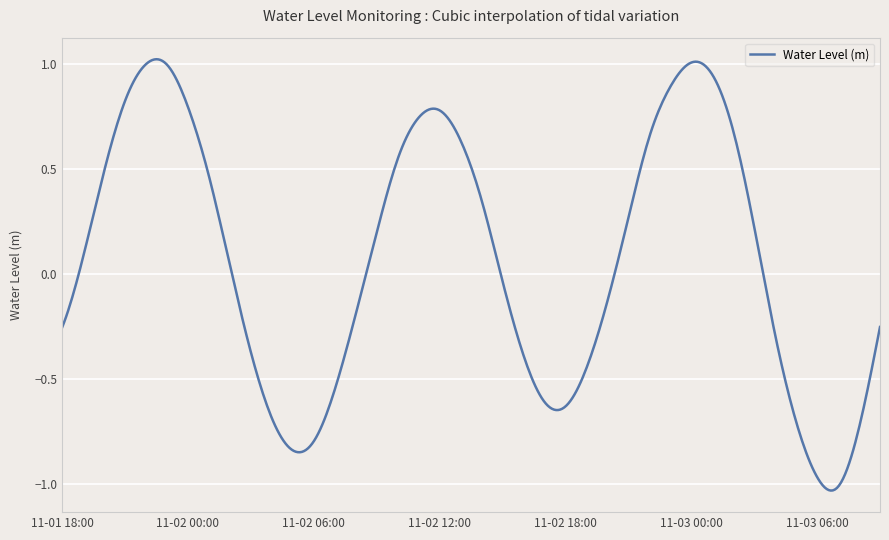

What is the difference between the maximum and minimum values?

2.1